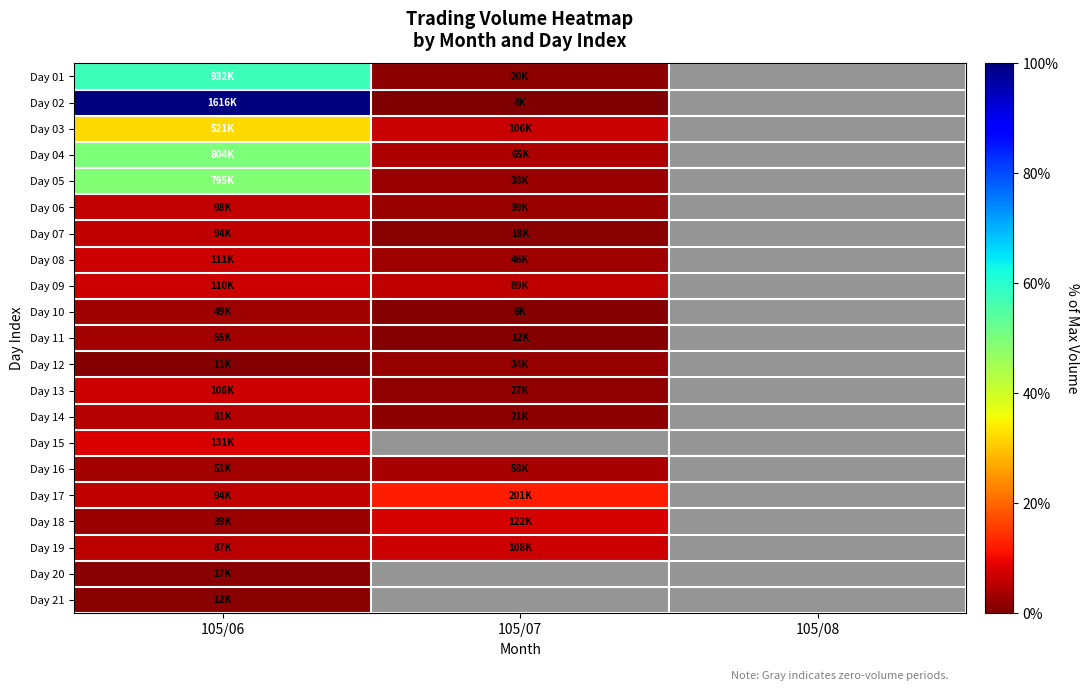

At which label is Day 18 closest to 0?

105/08